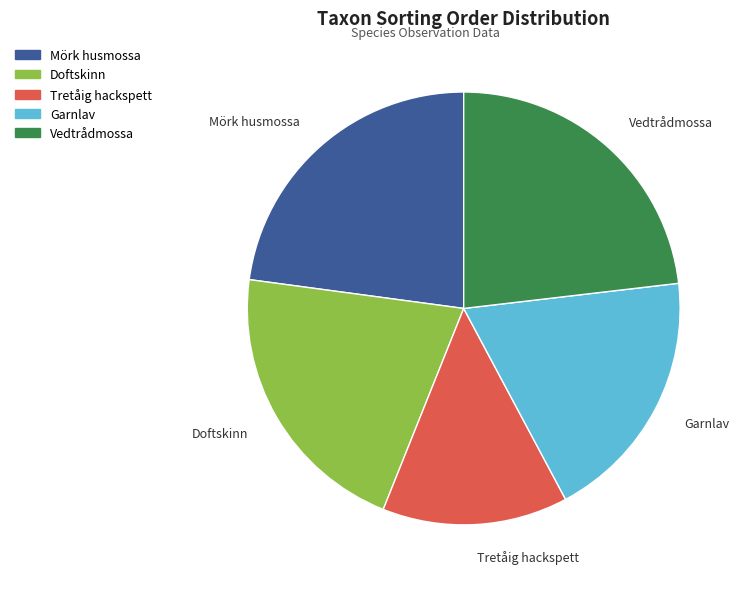

Is it true that Vedtrådmossa is 38% of the pie?

False